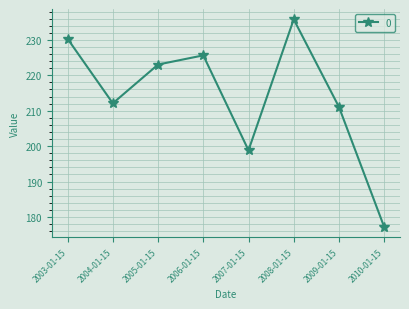

Reading right to left, extract all data points from this chart.

177.2	211.1	235.8	198.8	225.6	223.0	212.1	230.3